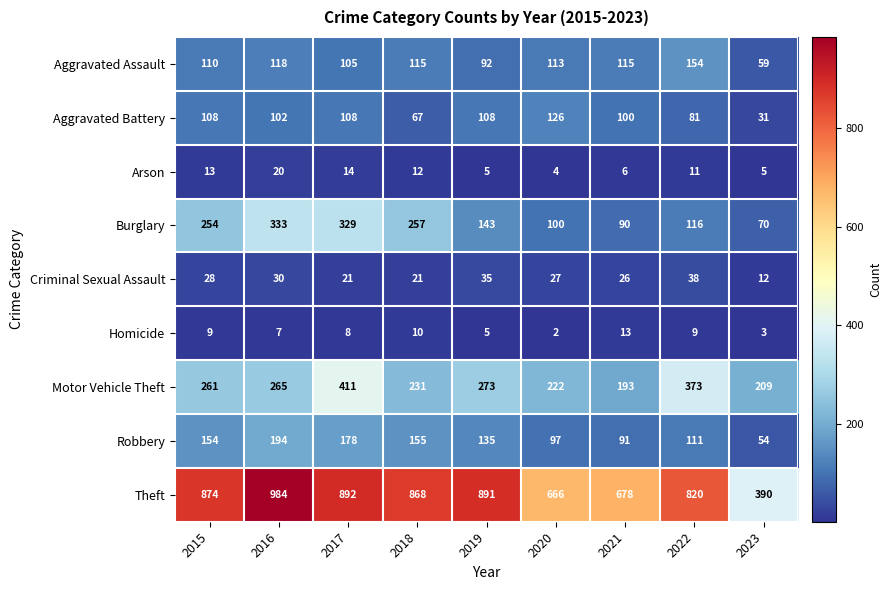

What is the minimum value shown in the chart?

2